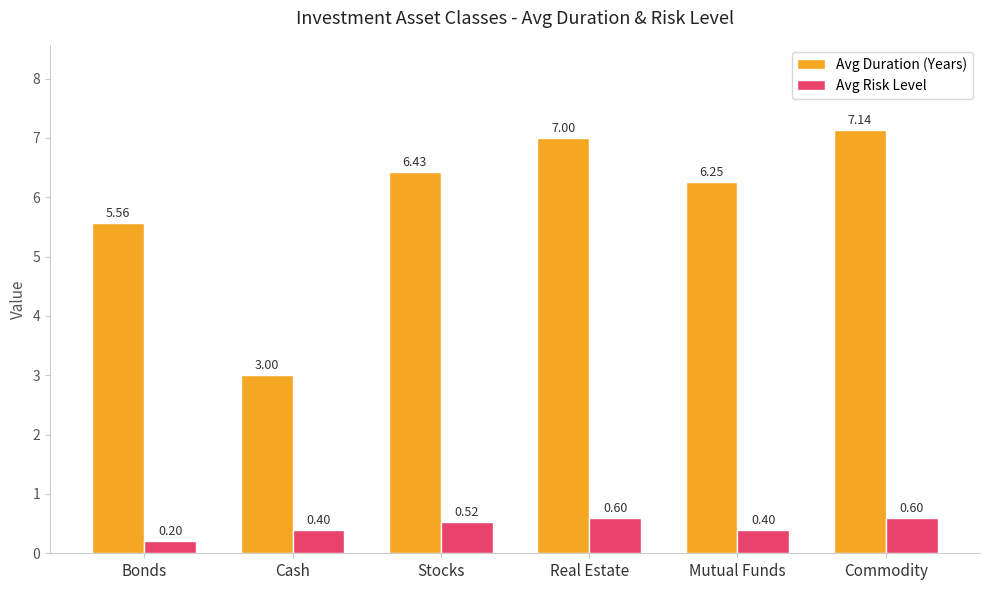

Where does the Avg Duration (Years) series first go above 6?

Stocks